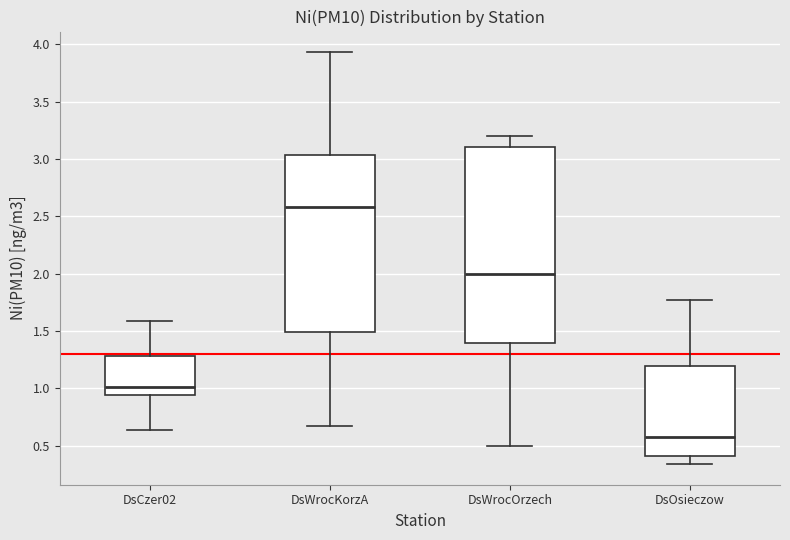

Which box is the tallest, from its lower edge to its upper edge?

DsWrocOrzech